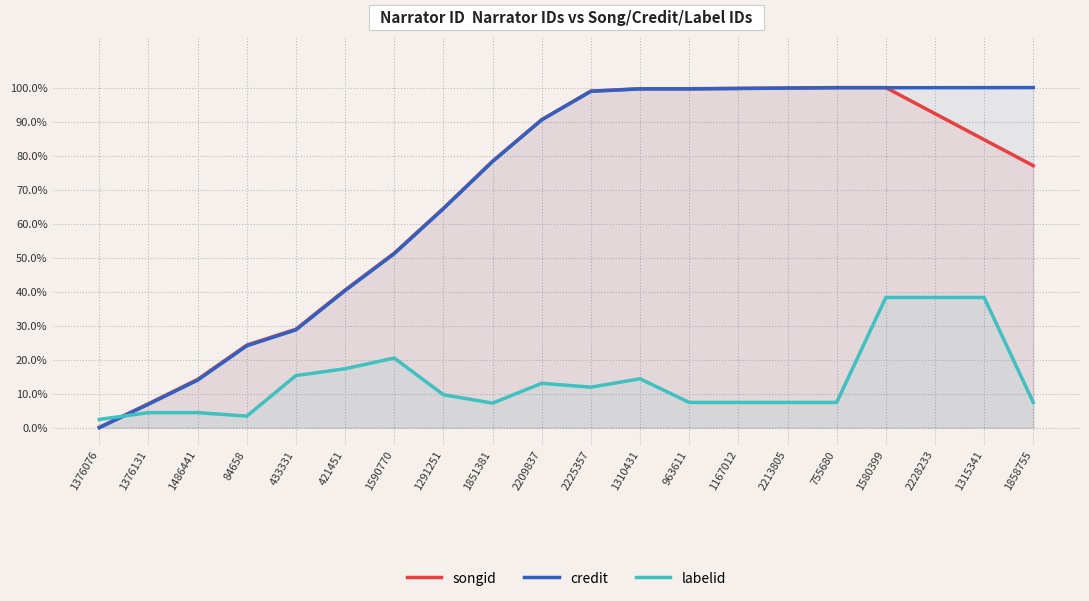

What is the sum of all credit values?

14.0